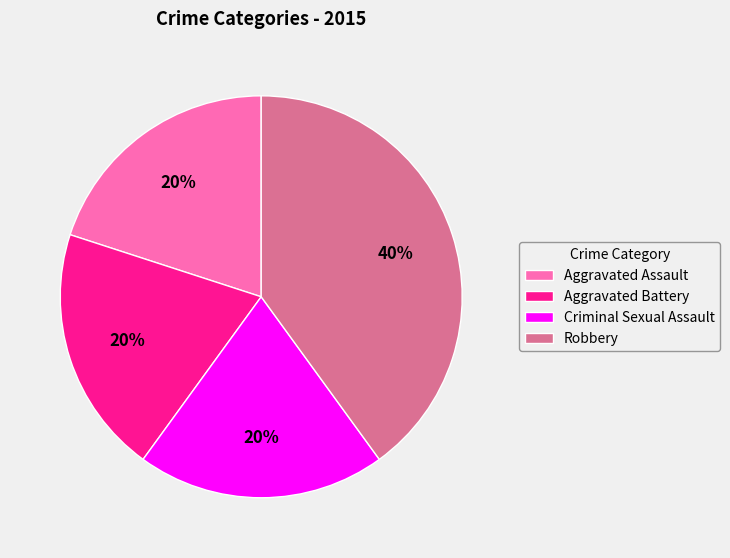

What percentage is the Aggravated Battery slice, to the nearest percent?

20%